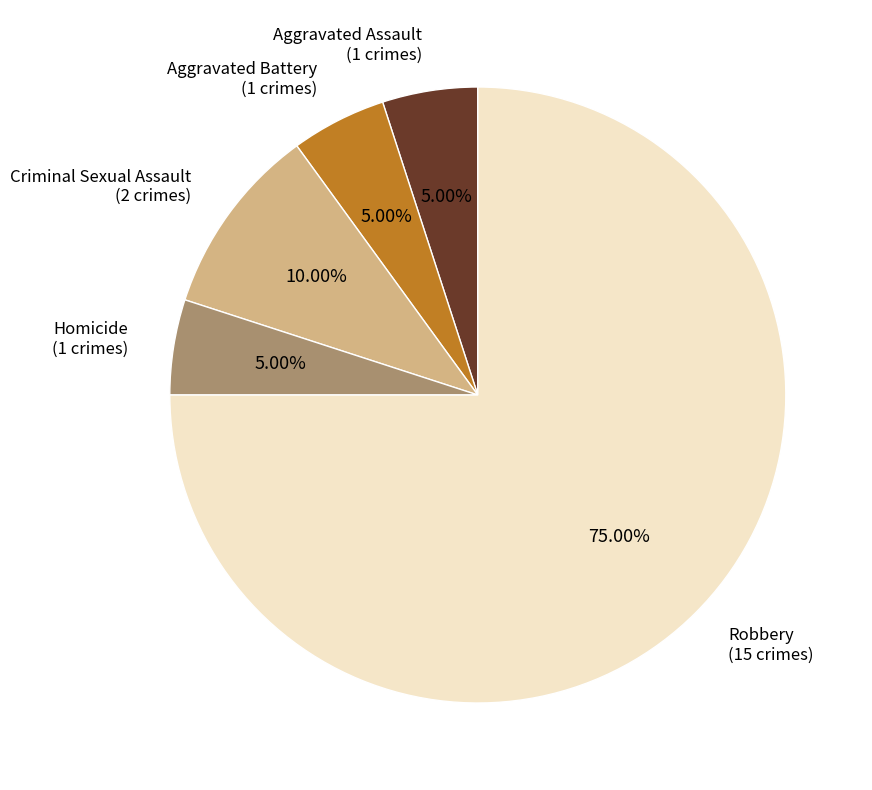

Does any single category account for the majority?

Yes